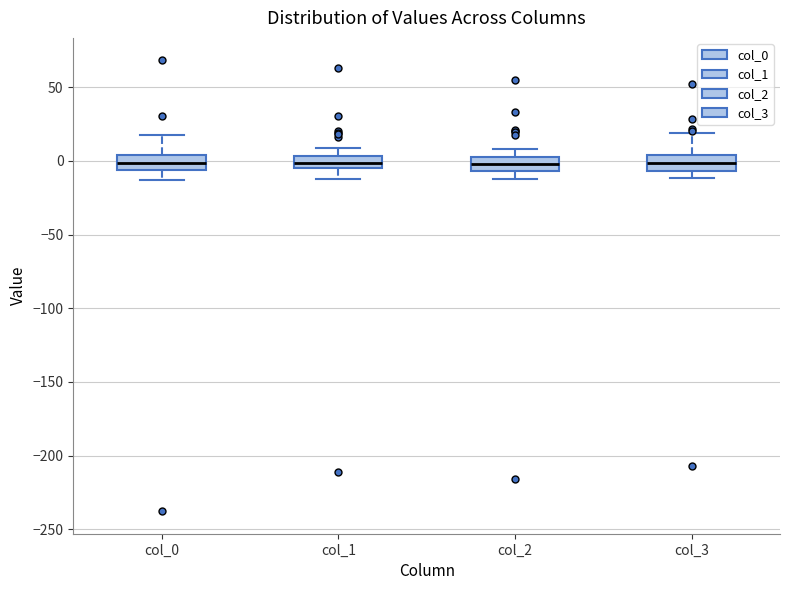

Where does the median line of the box for col_0 sit on the y-axis? The values are not printed on the chart, so give them approximately, as read against the axis.

0